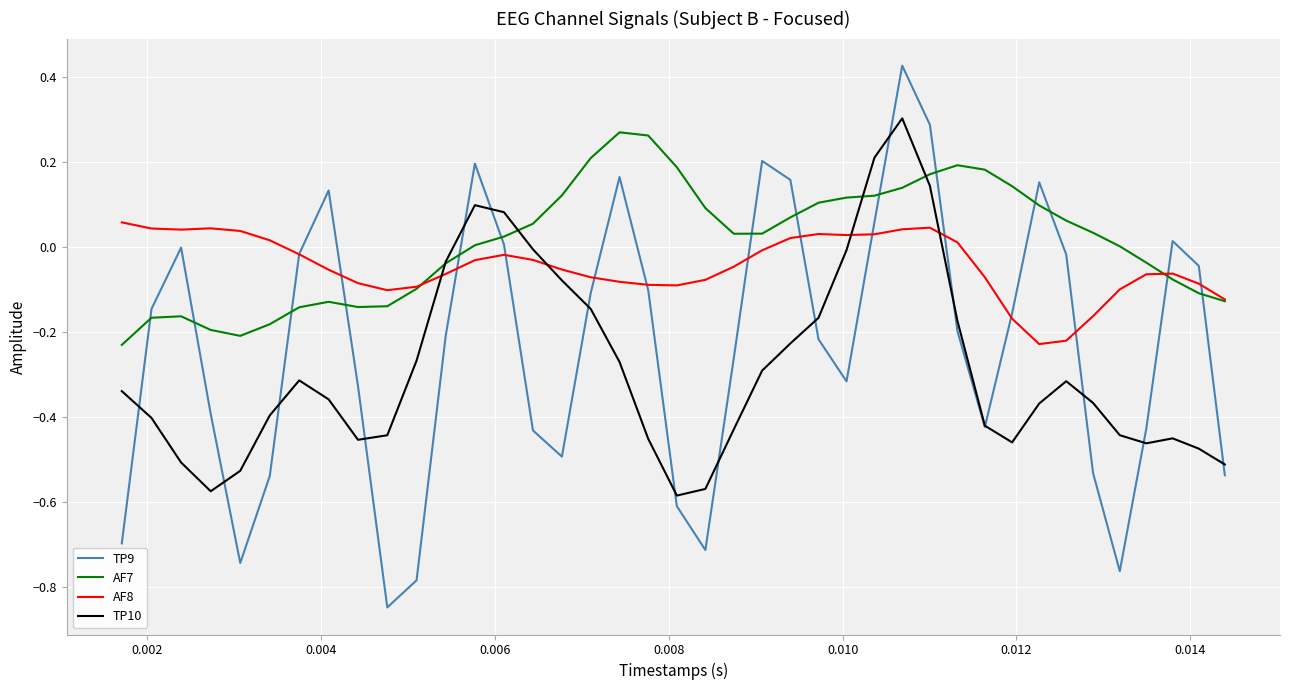

How many negative values does the AF8 series have?

27